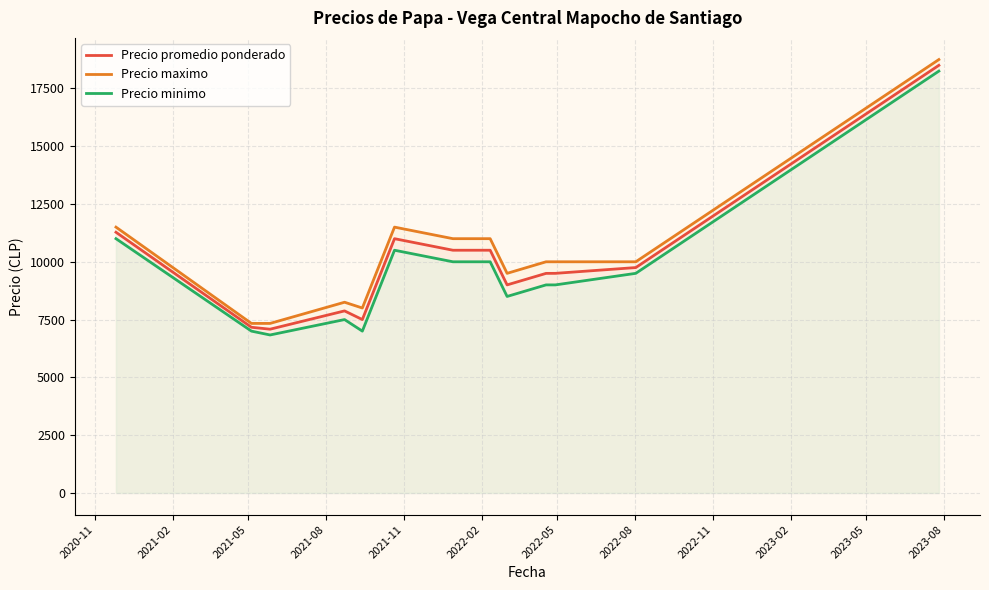

What is the highest value of the Precio minimo series?

18250.0